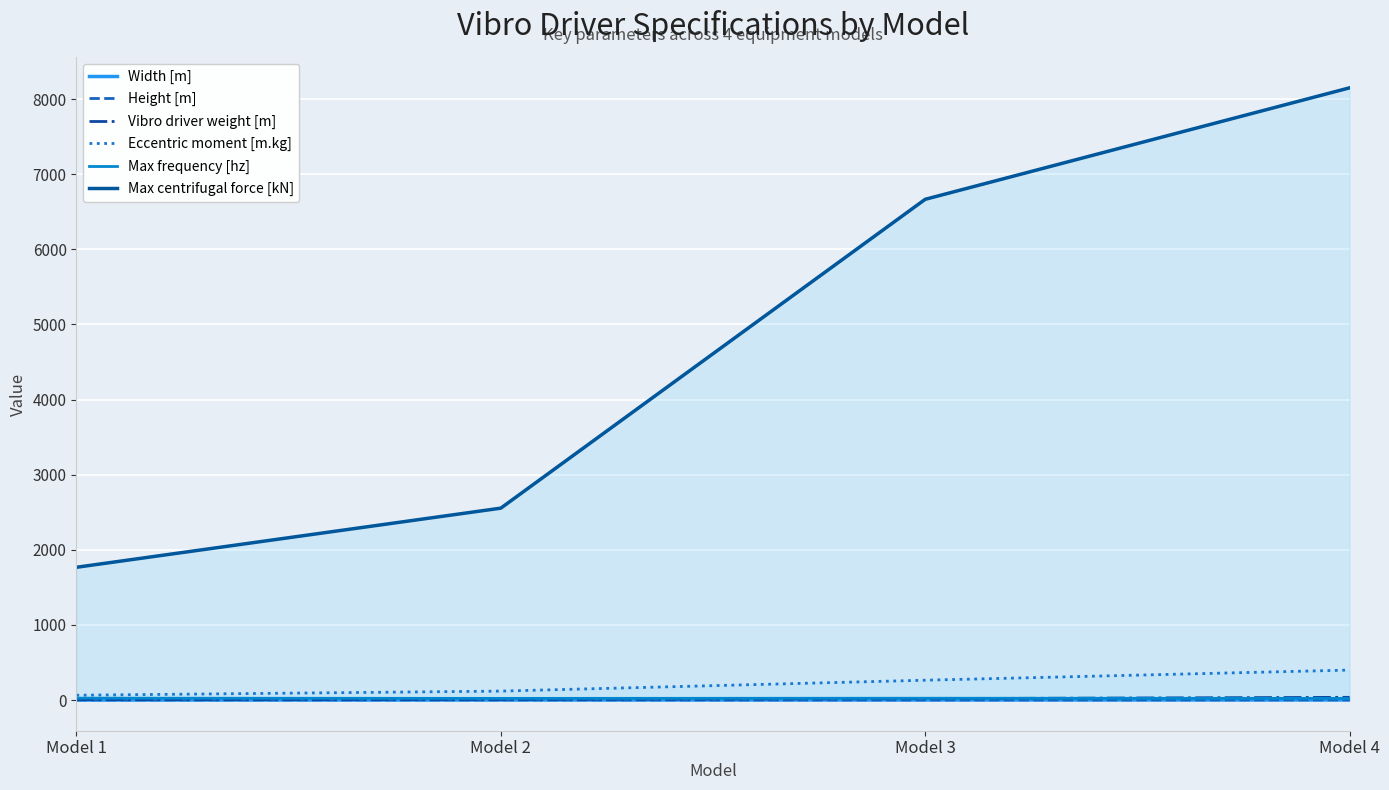

How many data points in Height [m] are above 3?

1